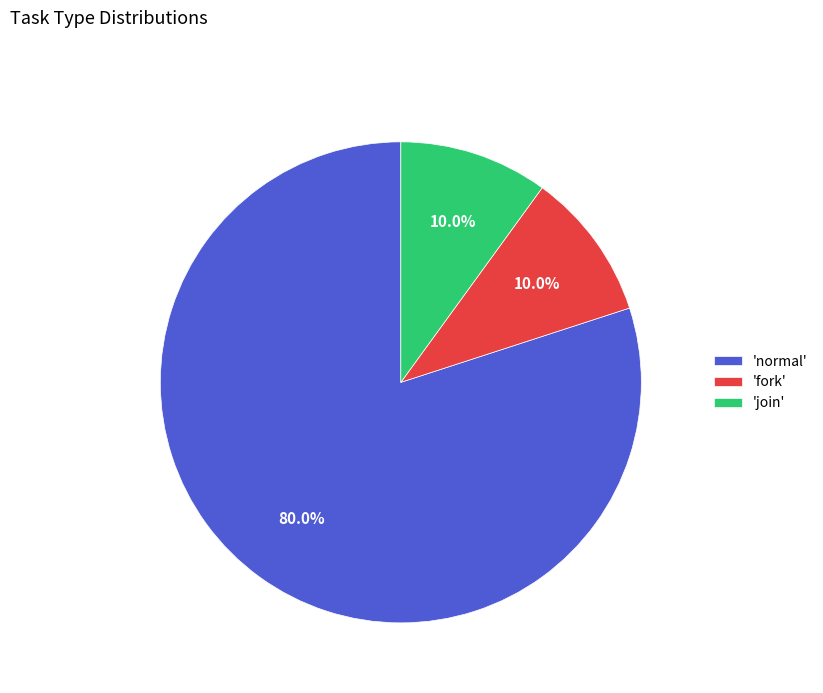

How many segments does this pie chart have?

3